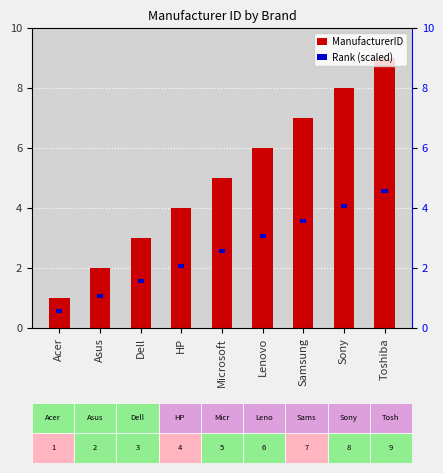

How many bars are there in each group?

2